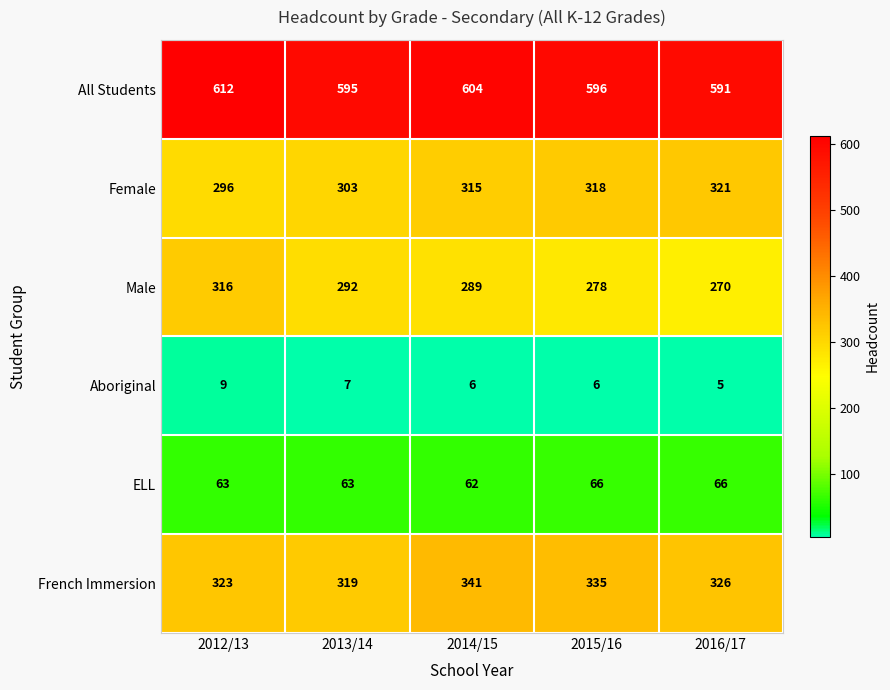

At which category does the chart reach its minimum across all series?

2016/17